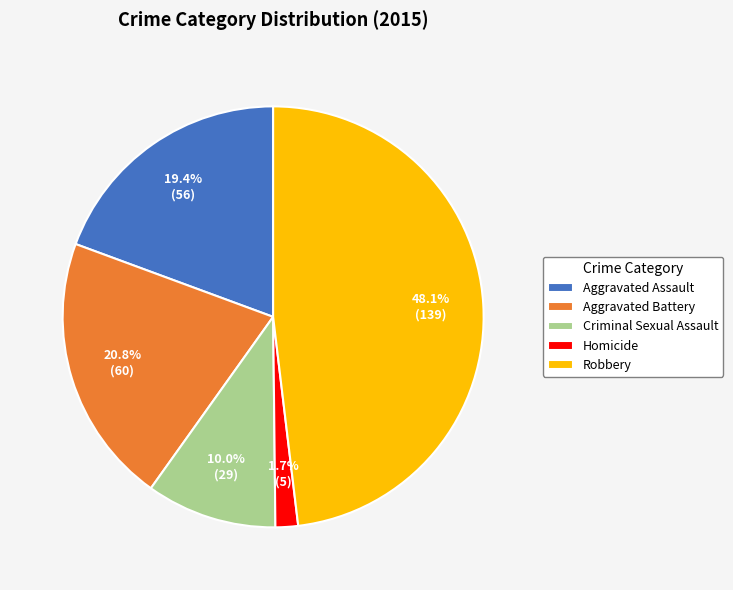

To the nearest percent, what portion does Homicide represent?

2%